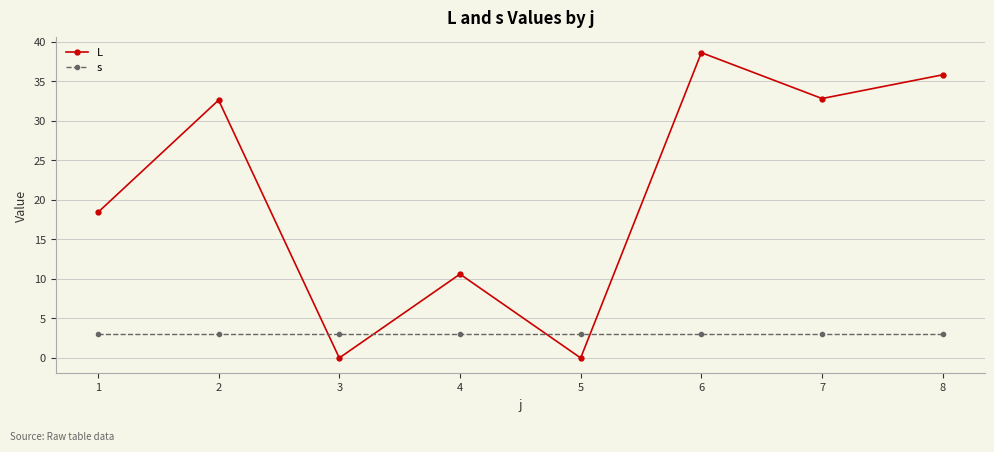

Rank the series by their average value, from lowest to highest.

s, L